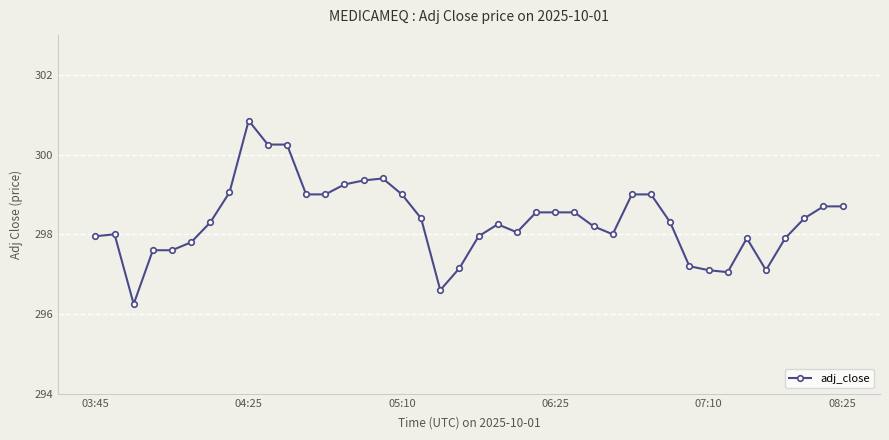

What is the greatest value displayed?

300.9